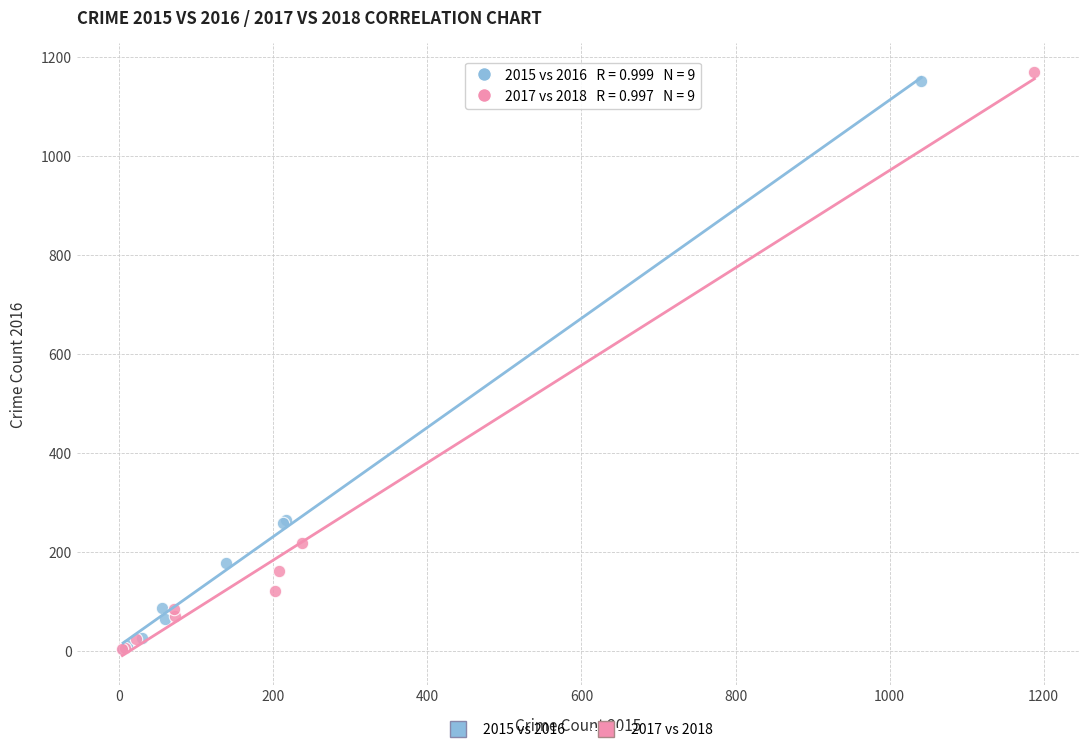

Which series has the largest Y range (max minus min)?

2017 vs 2018